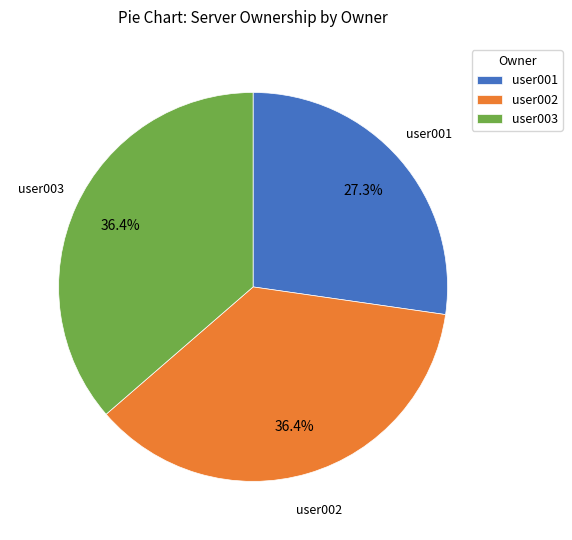

Which category has the smallest portion of the pie?

user001